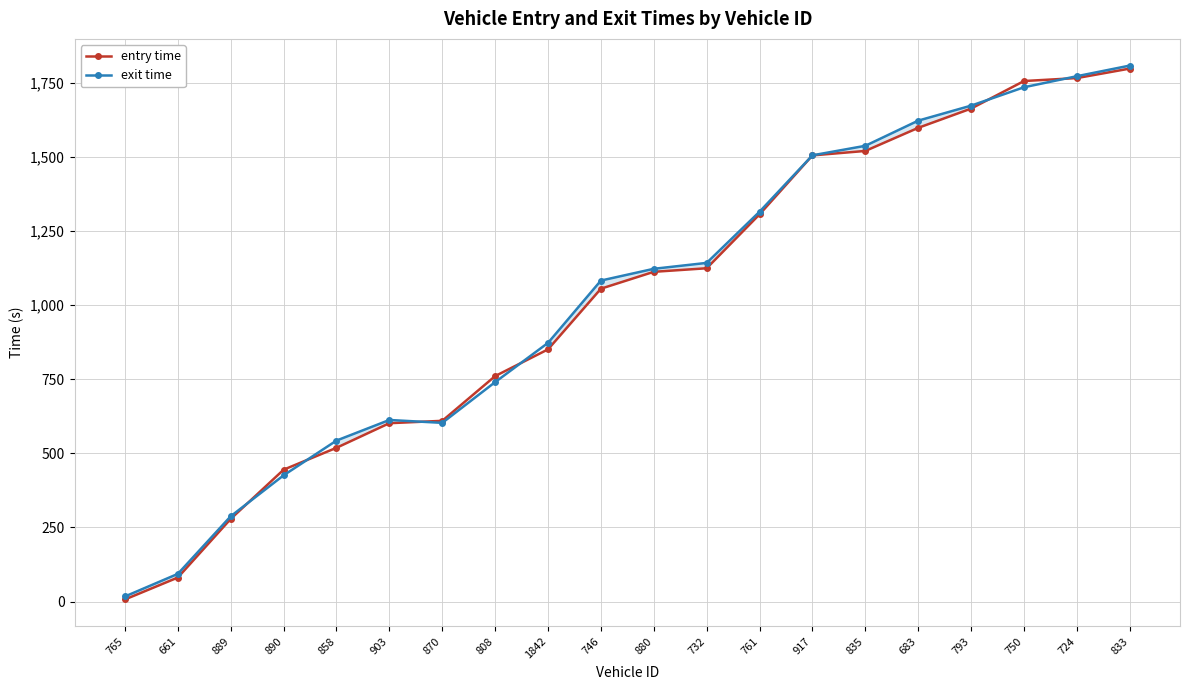

What is the difference between the second highest and minimum values in the entry time series?

1760.0